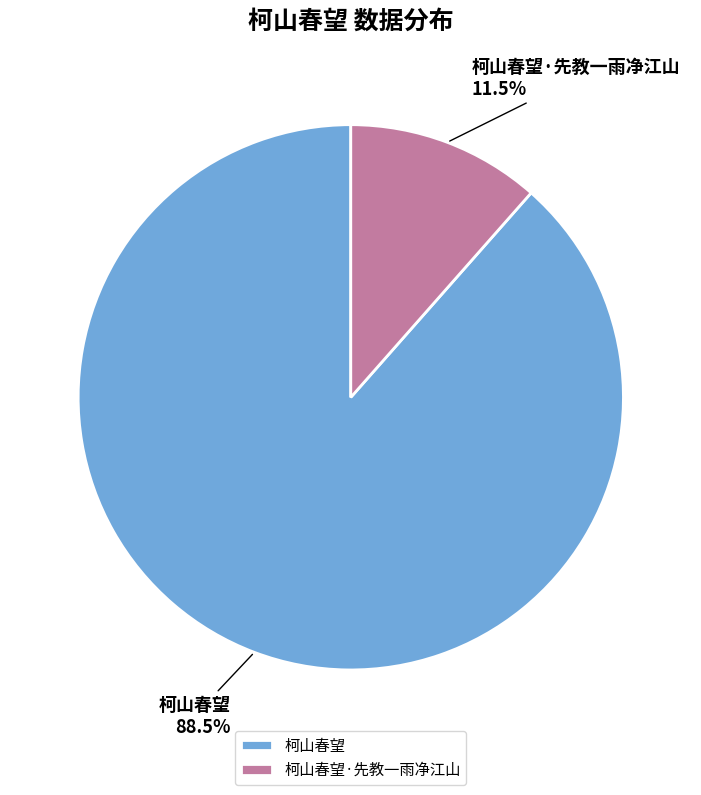

To the nearest percent, what is the difference between the largest and smallest slice percentages?

77%